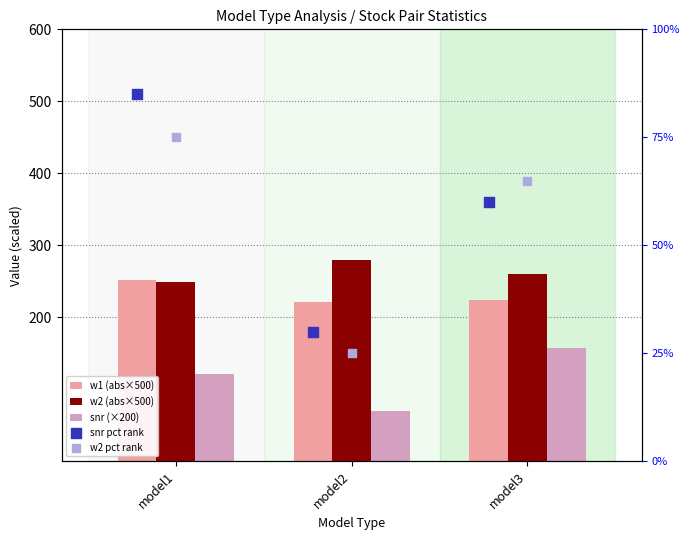

At which category is the sum across all series the highest?

model1